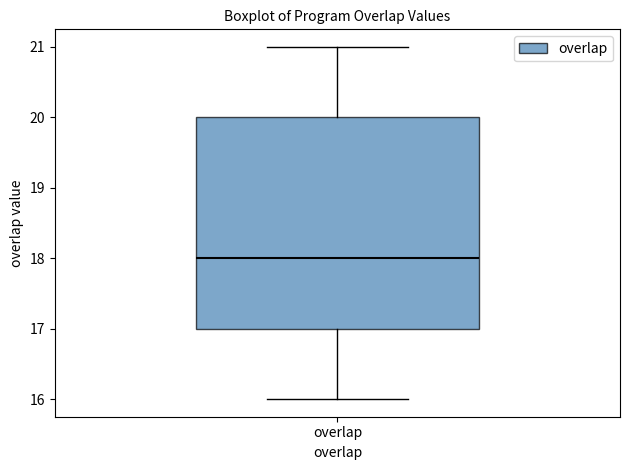

Where does the lower whisker of the box for overlap end on the y-axis? The values are not printed on the chart, so give them approximately, as read against the axis.

16